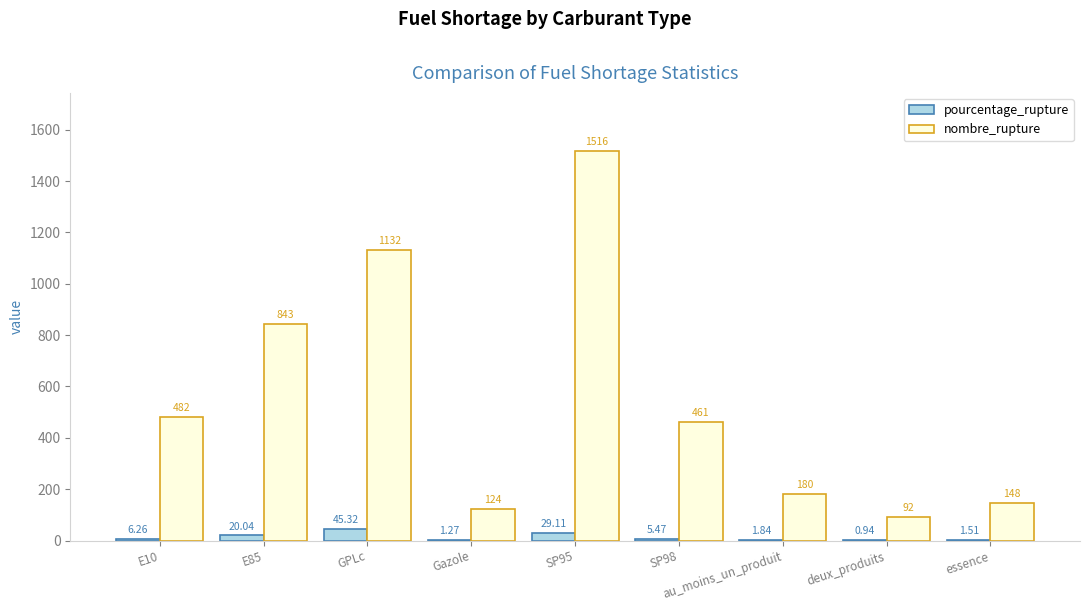

What is the sum of all nombre_rupture values?

4978.0